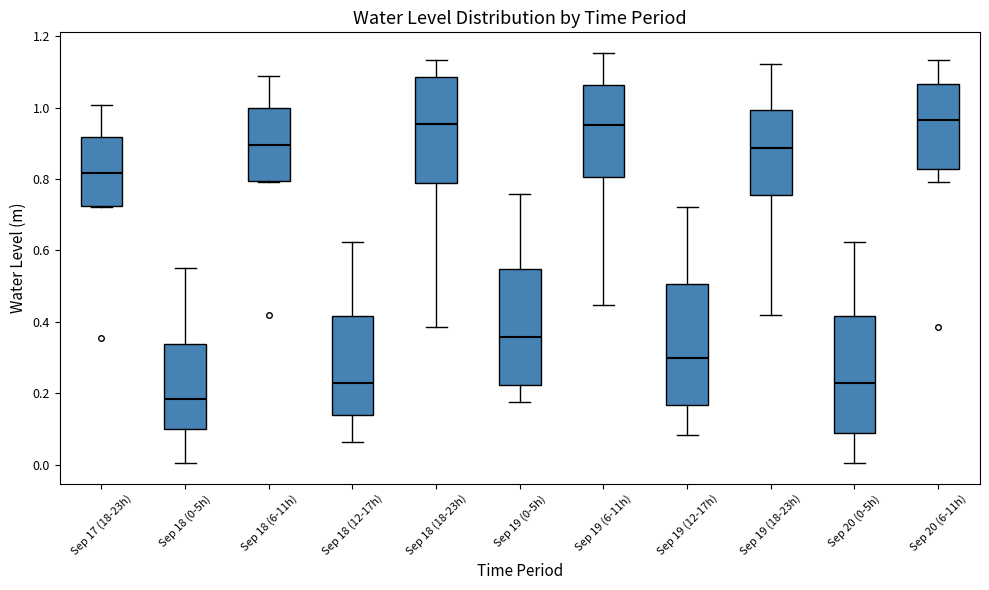

Where does the median line of the box for Sep 19 (18-23h) sit on the y-axis? The values are not printed on the chart, so give them approximately, as read against the axis.

0.88